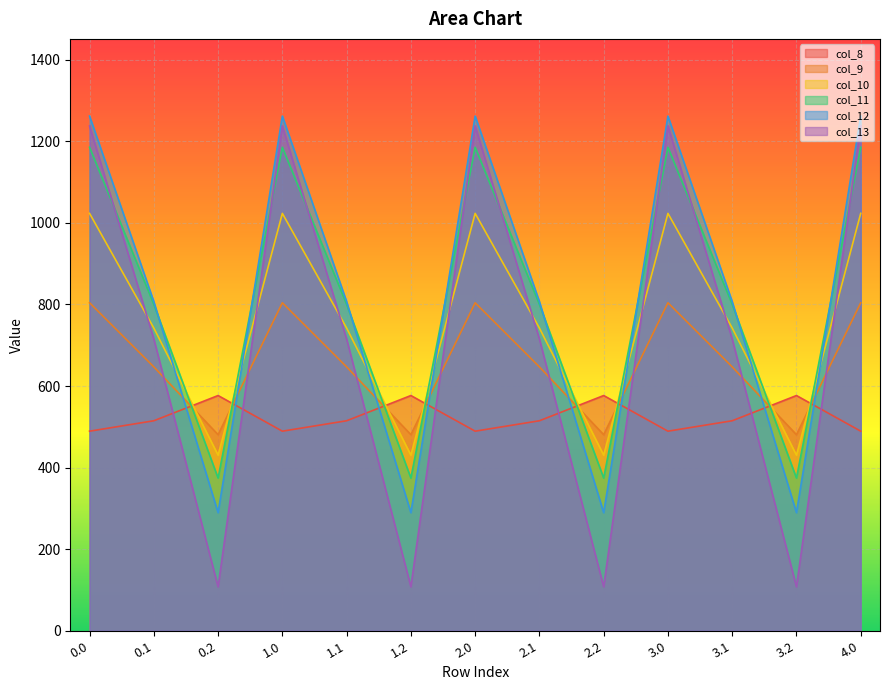

Between 1.0 and 0.1, which is larger?

0.1